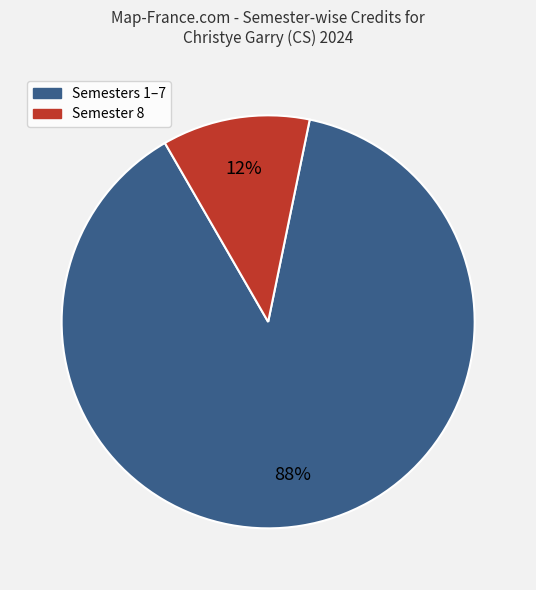

Does any single category account for the majority?

Yes